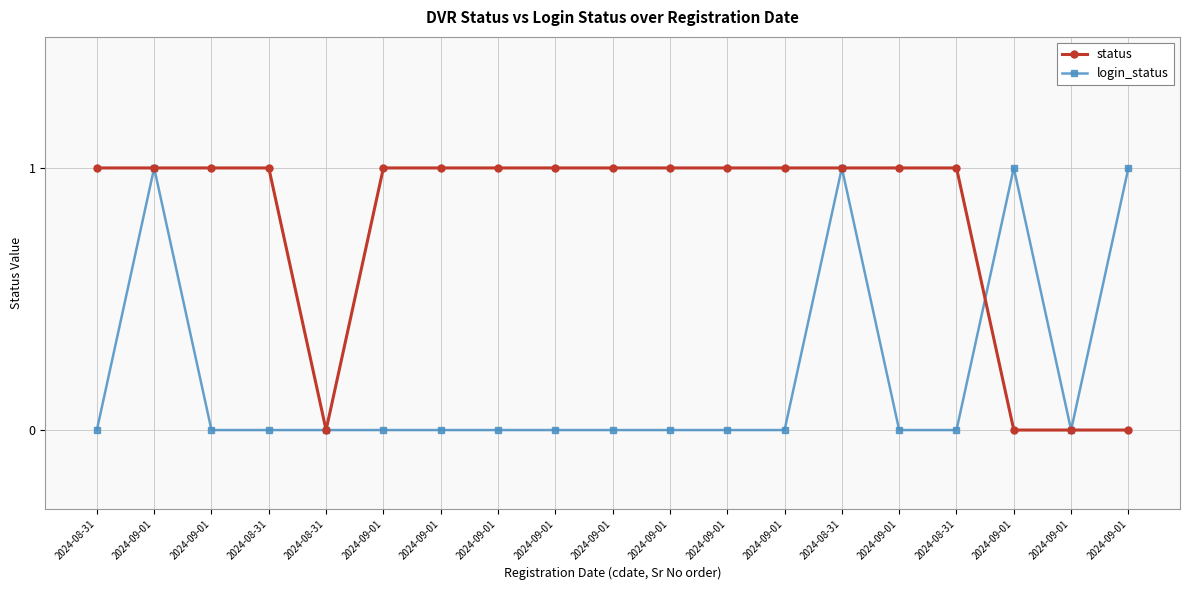

What is the value of the status point at the 16th from the left?

1